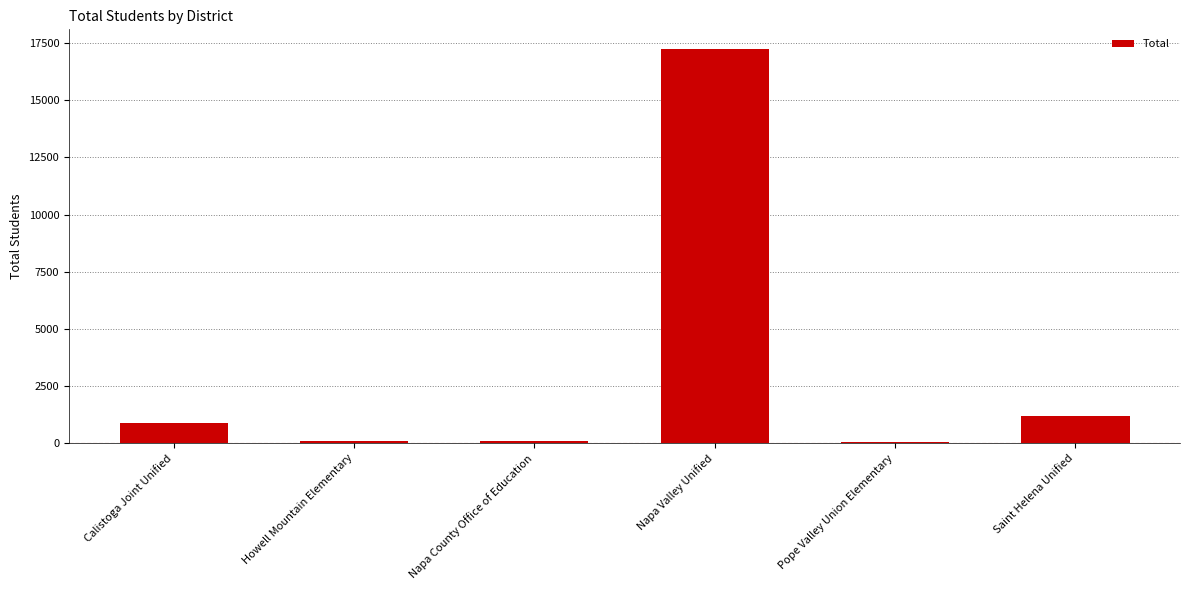

Which label corresponds to the largest value in the chart?

Napa Valley Unified